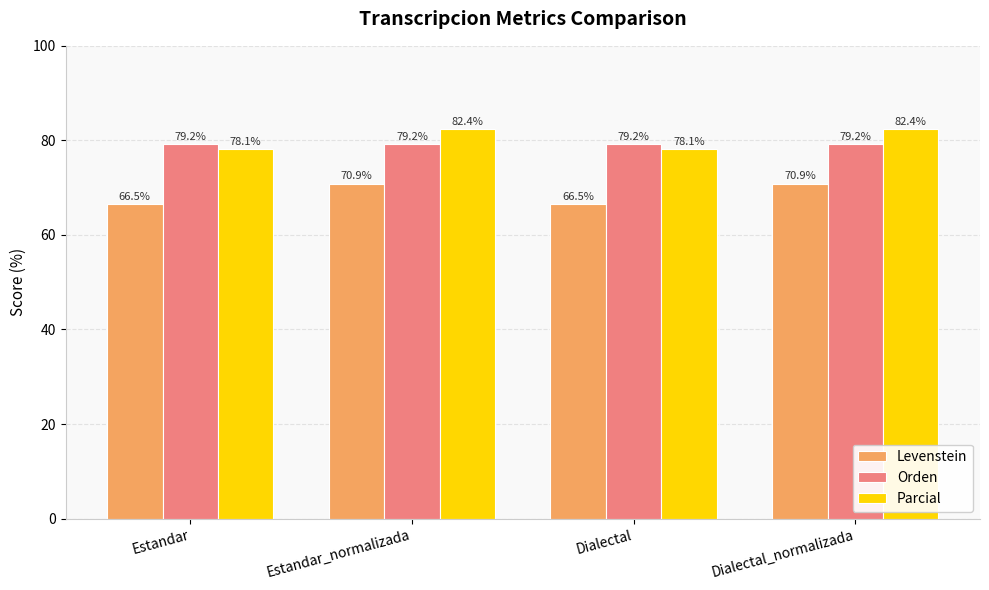

The Parcial series shows 78.1 at Dialectal. True or false?

True